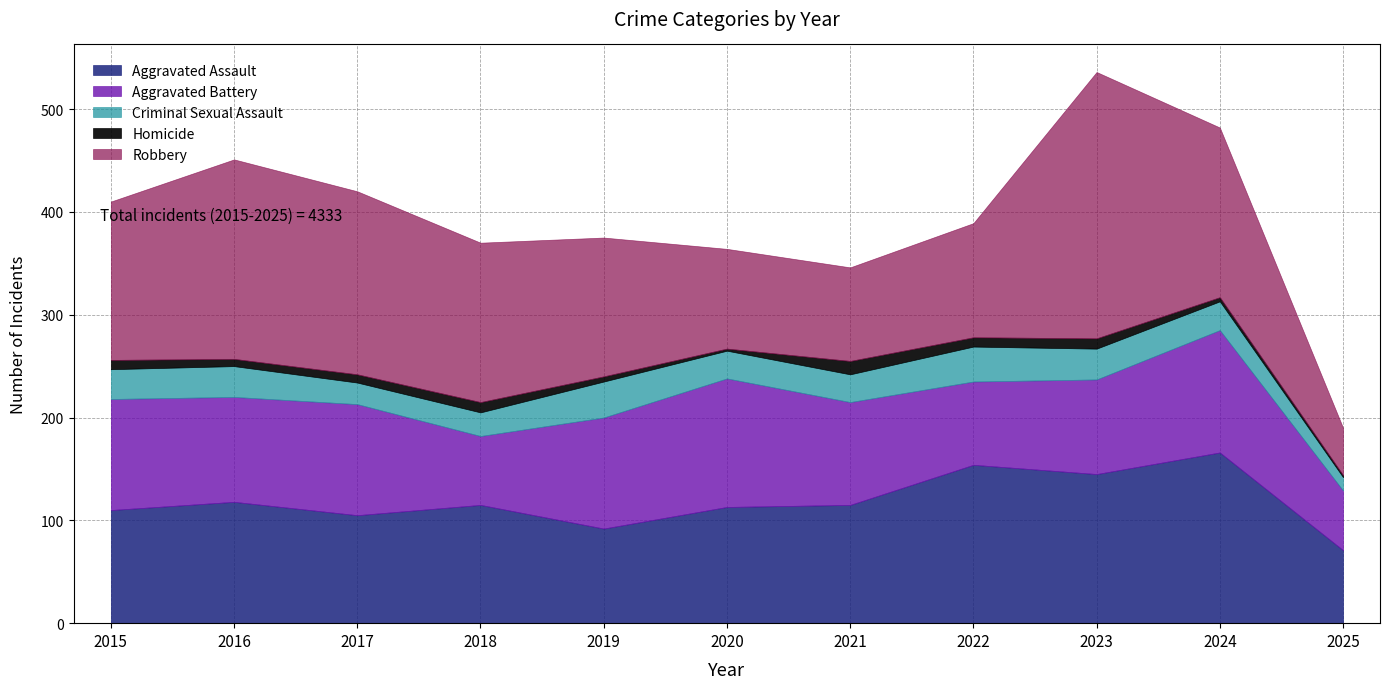

How many values in the Aggravated Battery series exceed 102?

5